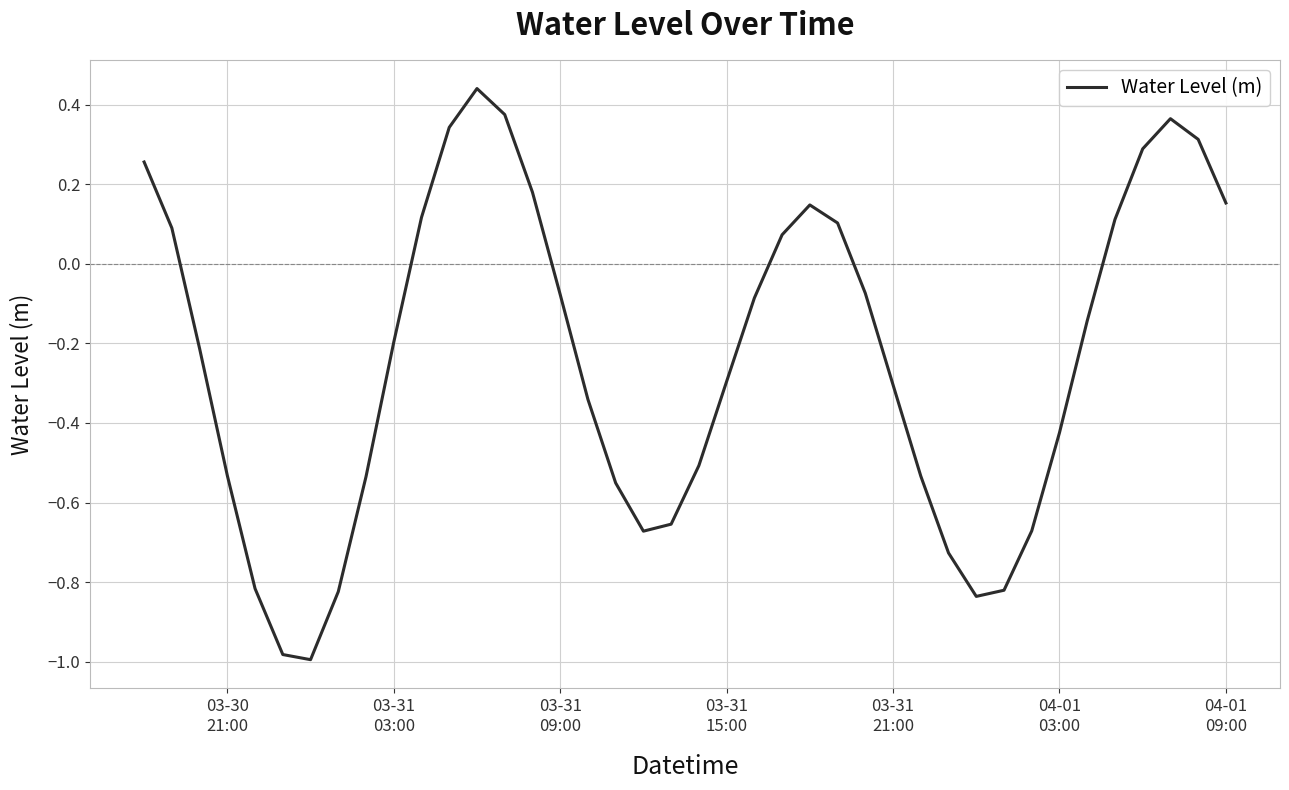

How many lines are shown in the chart?

1